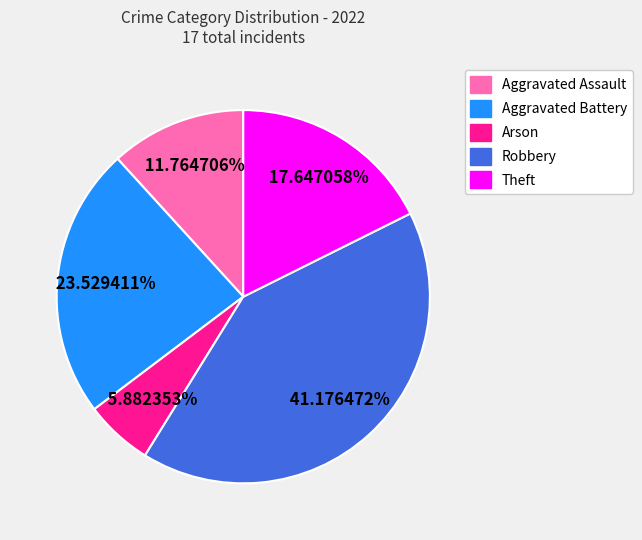

Approximately how many times larger is the value at Arson compared to Aggravated Assault?

0.5